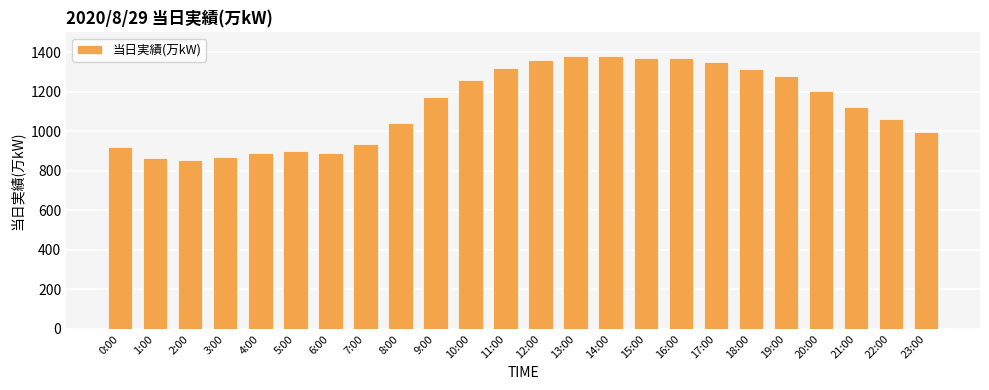

What is the difference between the values at 23:00 and 13:00?

385